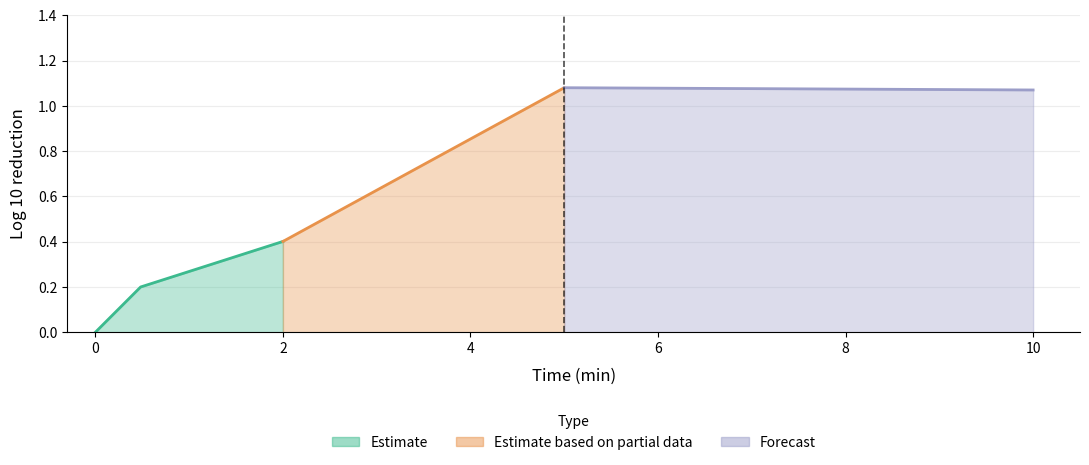

What is the sum of all values?

2.8